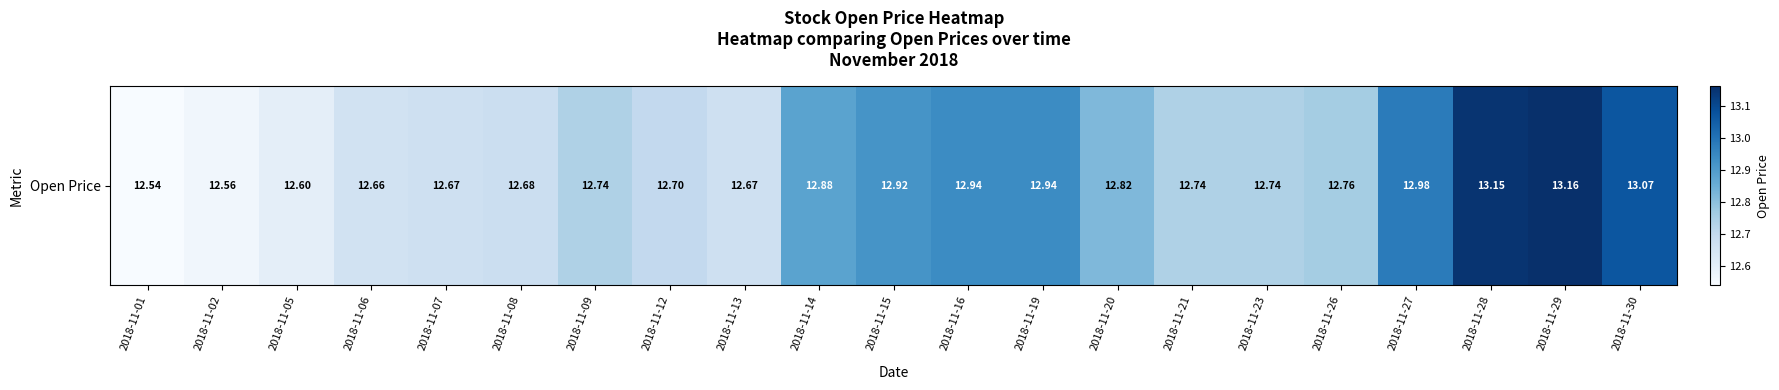

What is the average value?

12.8